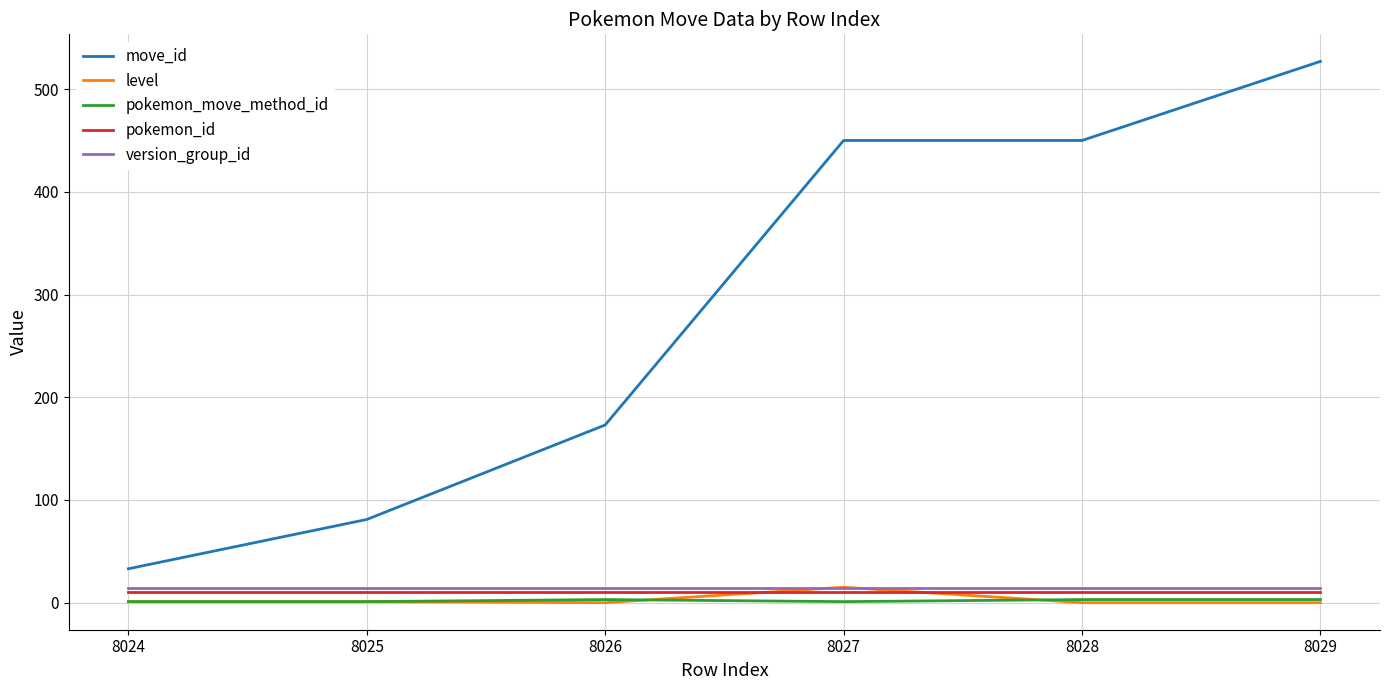

At how many categories does at least one series exceed 357?

3